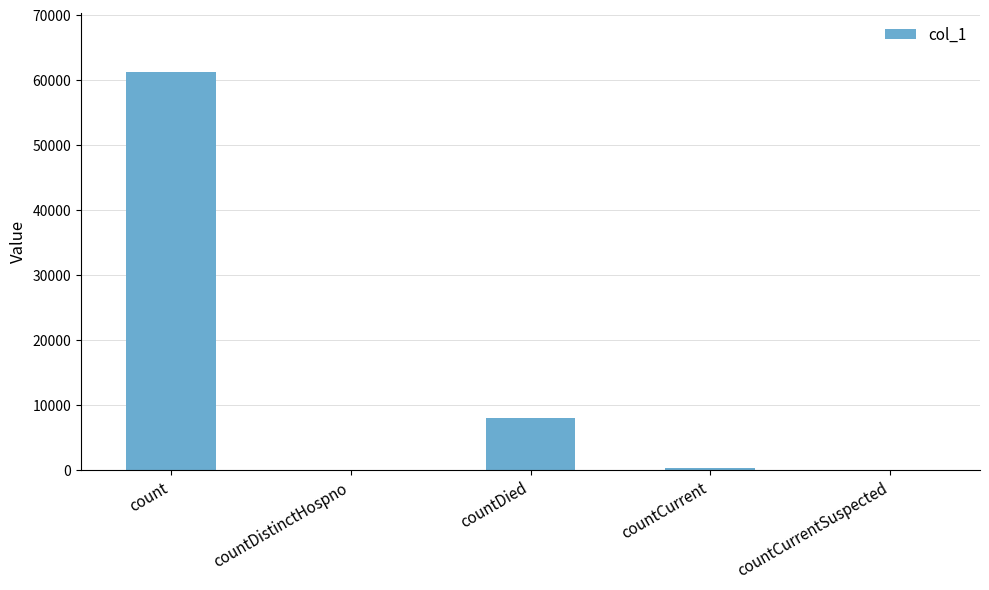

What is the difference between the values at count and countDistinctHospno?

61258